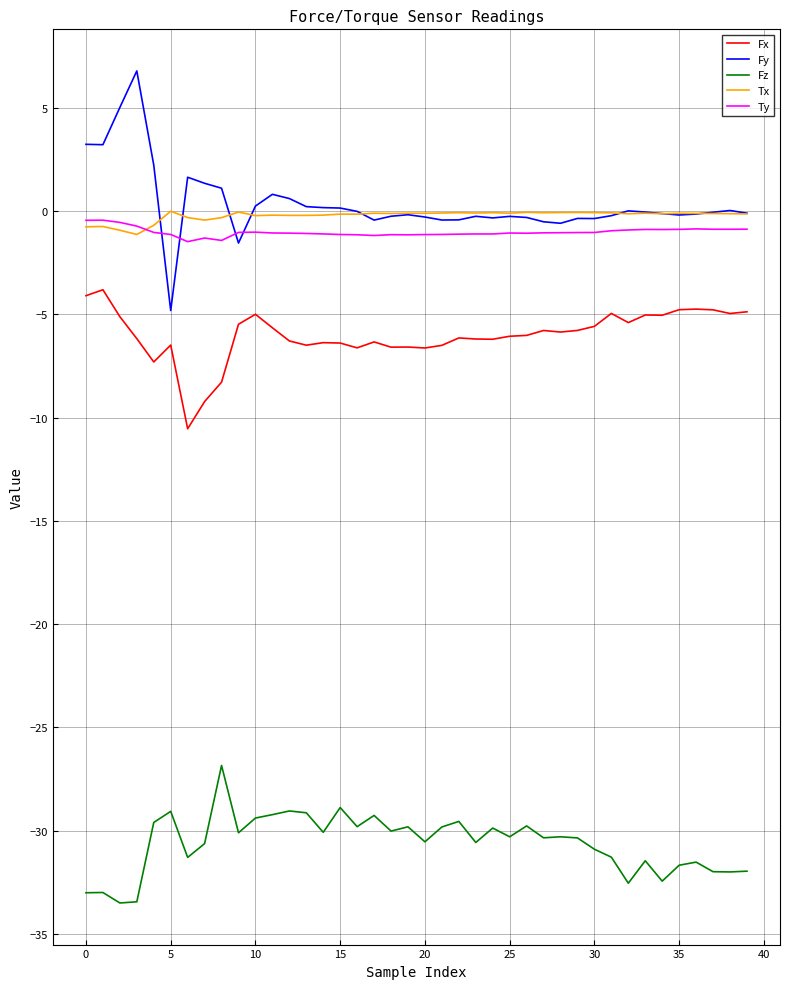

Does the chart display data point markers on the line(s)?

No